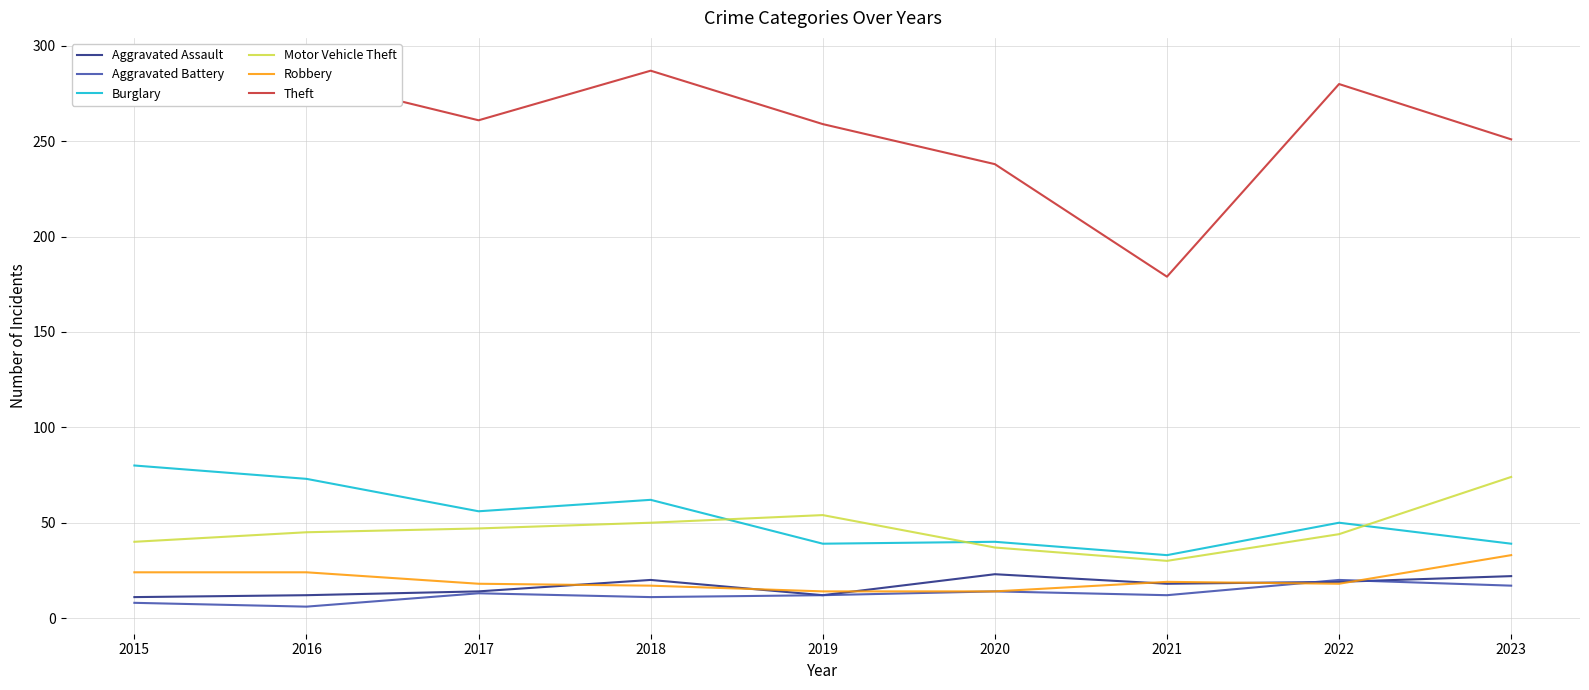

What is the sum of all Theft values?

2328